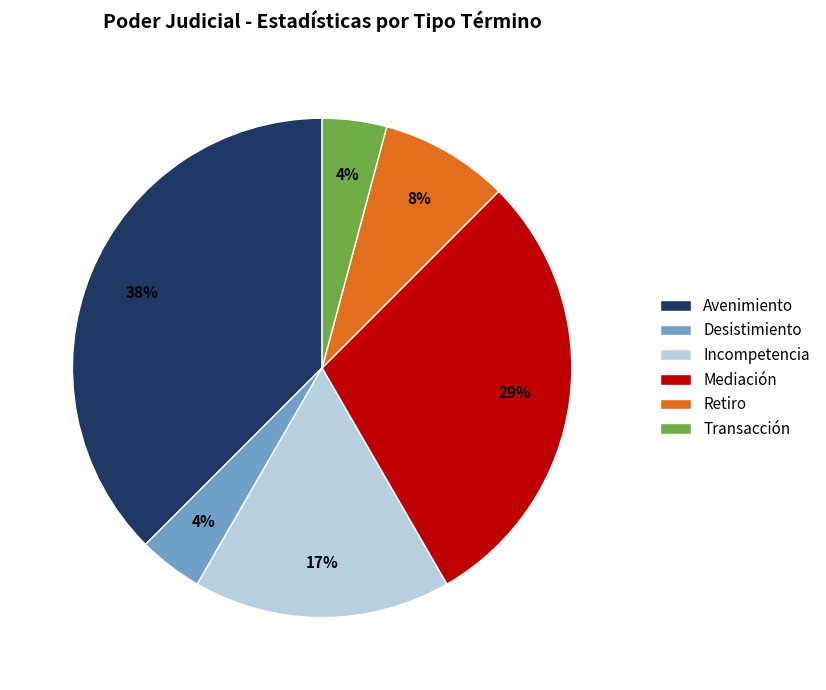

What is the largest slice in the pie chart?

Avenimiento